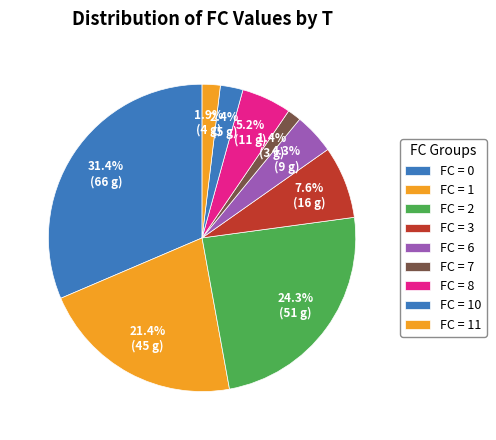

How many segments does this pie chart have?

9